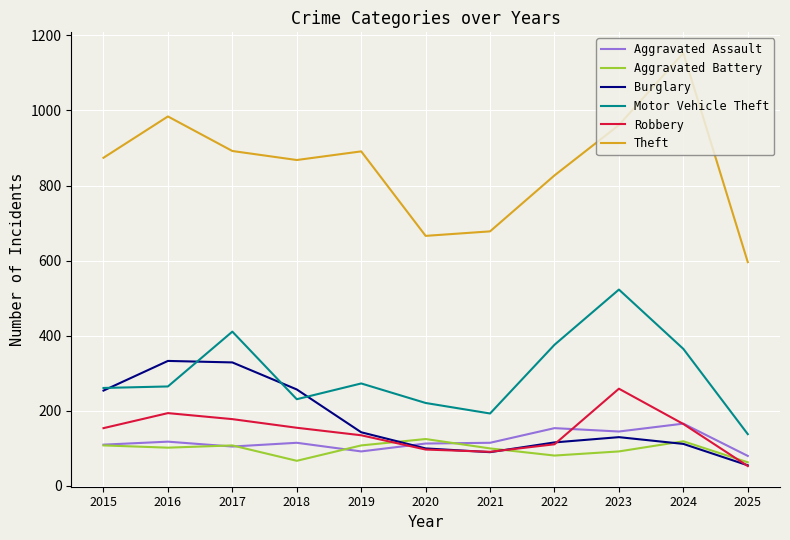

Which series has the largest total across all categories?

Theft